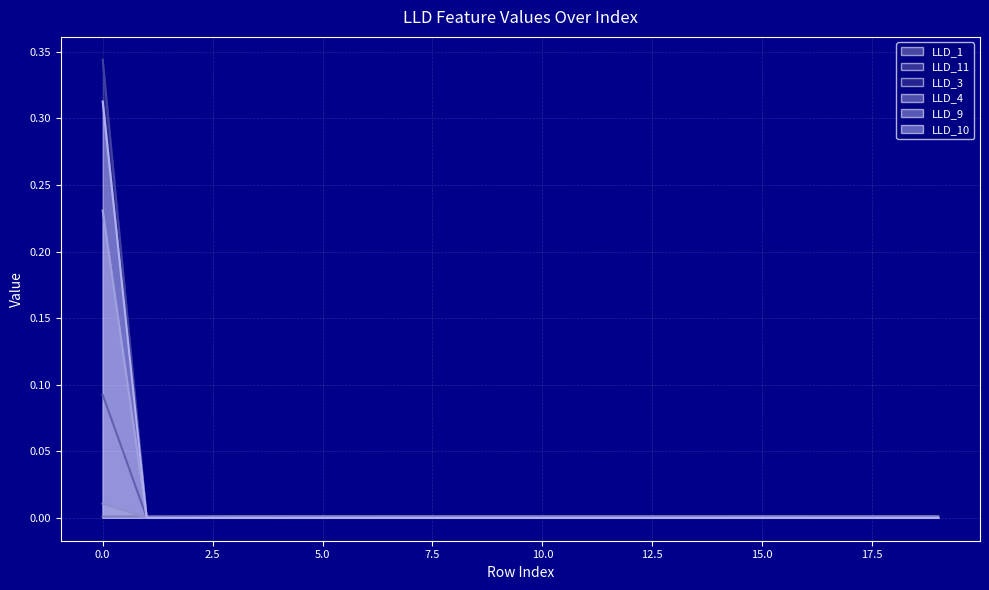

Between which two adjacent categories do LLD_11 and LLD_10 first intersect?

0 and 1